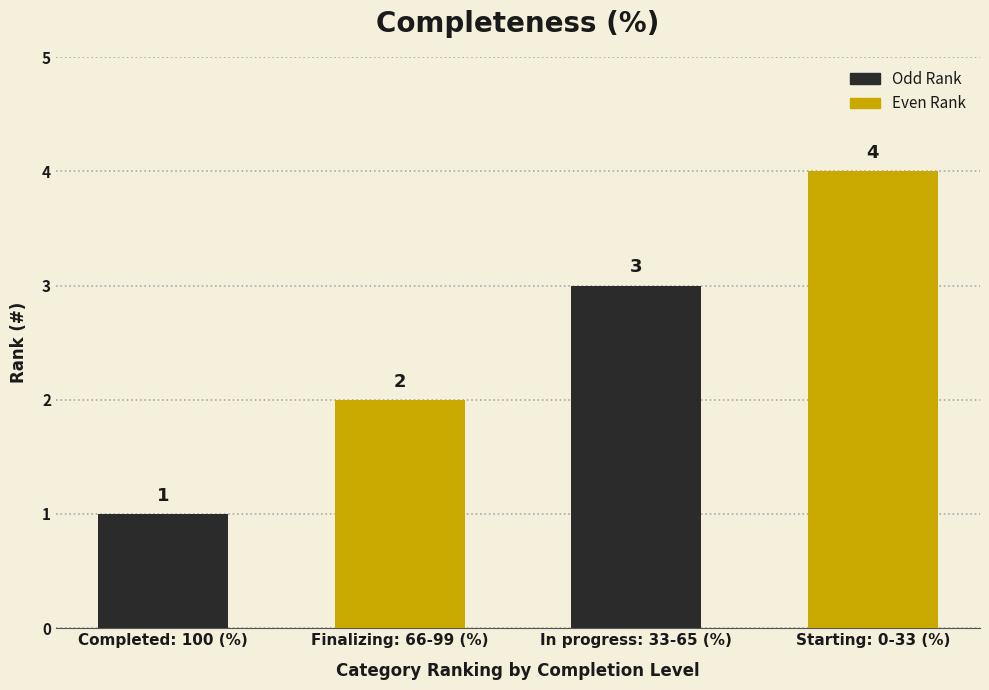

Does the chart contain any negative values?

No